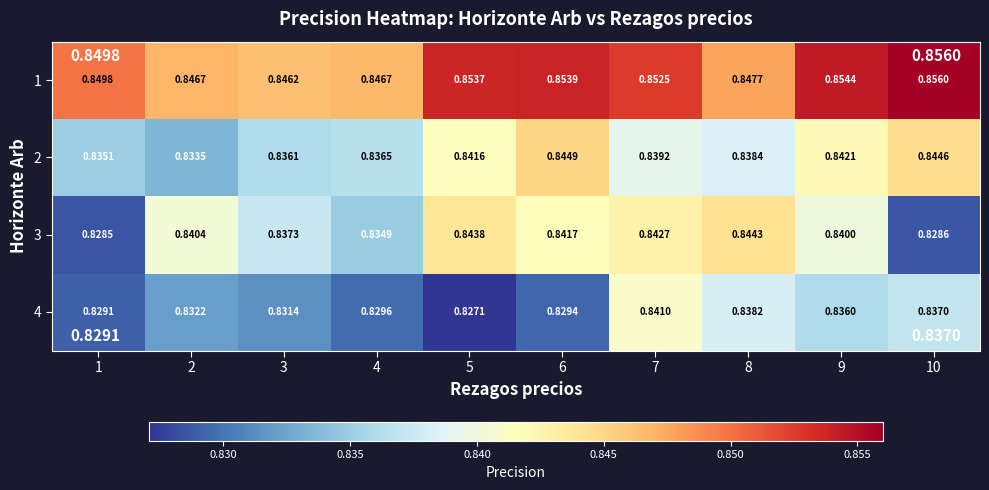

Which series has the widest spread of values?

3